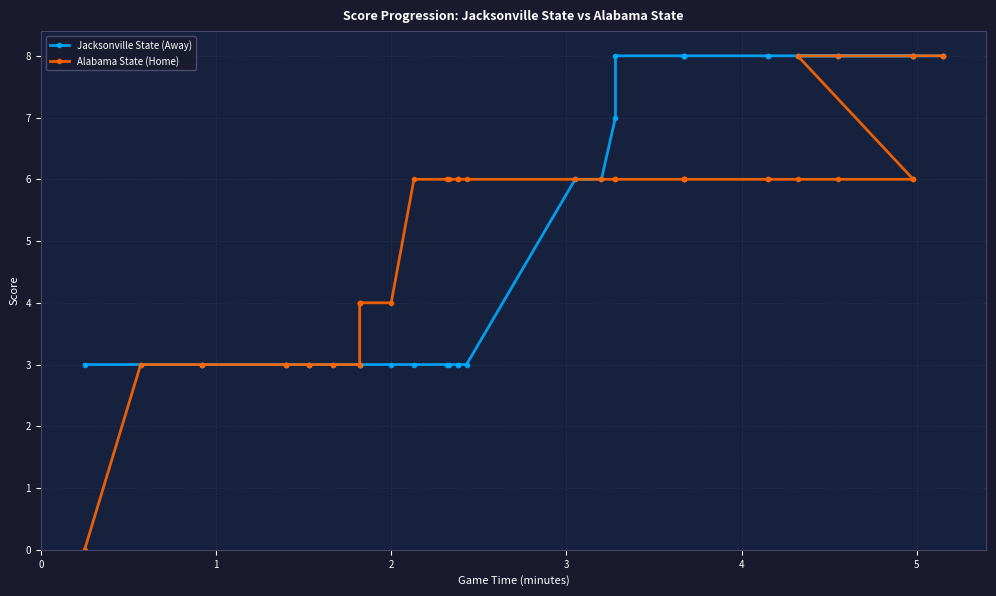

What is the sum of all Alabama State (Home) values?

211